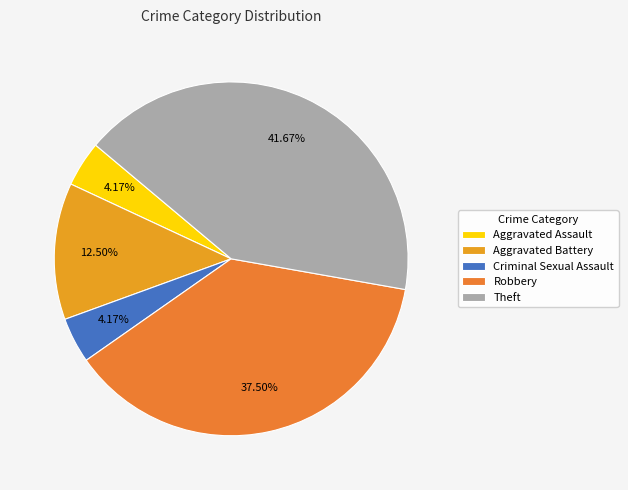

What percentage do Robbery and Aggravated Assault together represent?

41.7%